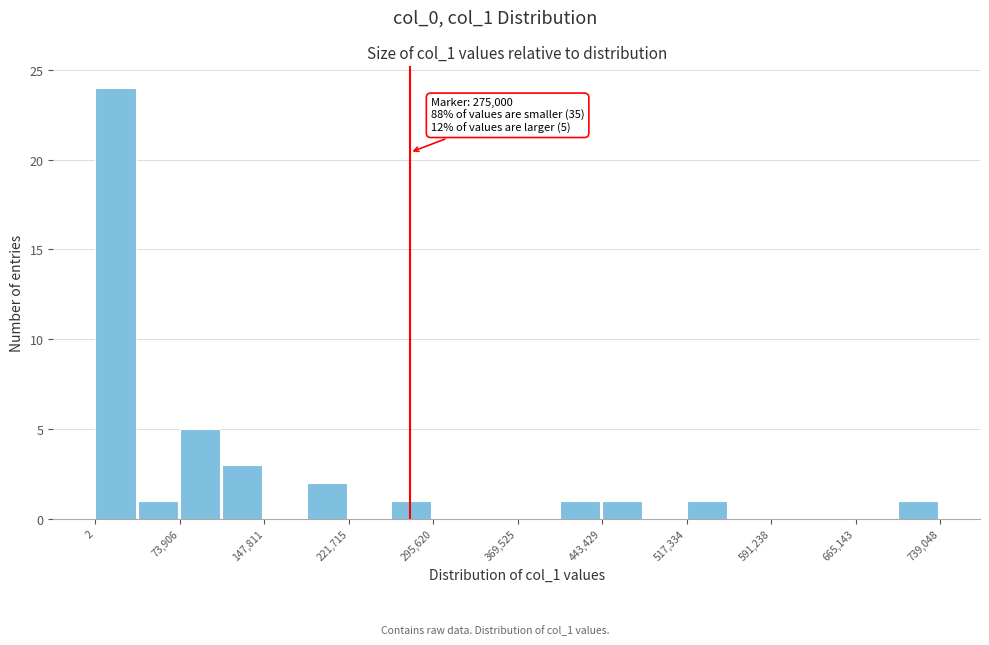

Around what value on the x-axis is the tallest bar? Give the approximate position of its centre, as read against the axis.

20000